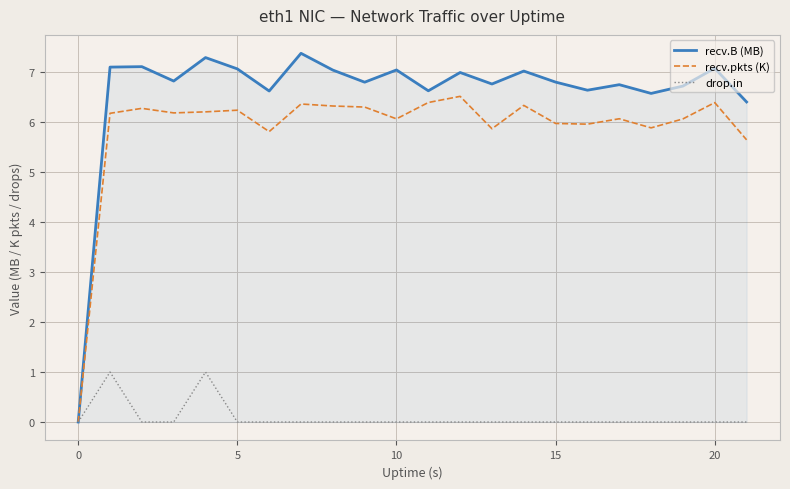

Rank the series by their maximum value, from highest to lowest.

recv.B (MB), recv.pkts (K), drop.in